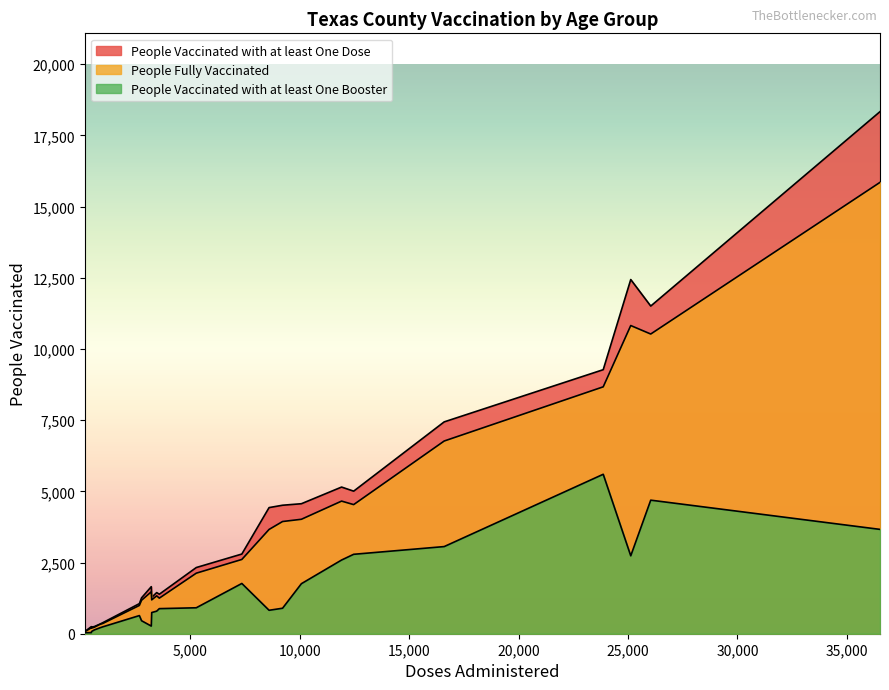

Rank the series by their average value, from lowest to highest.

People Vaccinated with at least One Booster, People Fully Vaccinated, People Vaccinated with at least One Dose